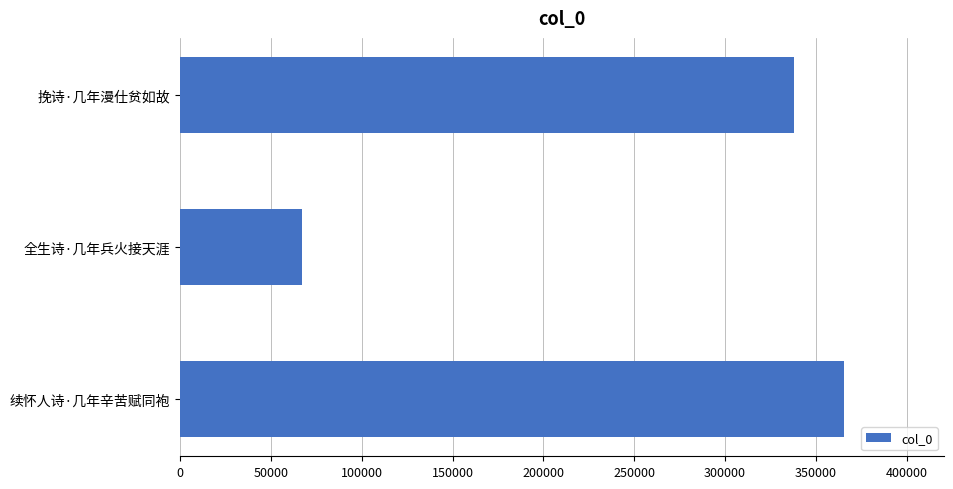

Where is the data nearest to the value 216336?

挽诗·几年漫仕贫如故